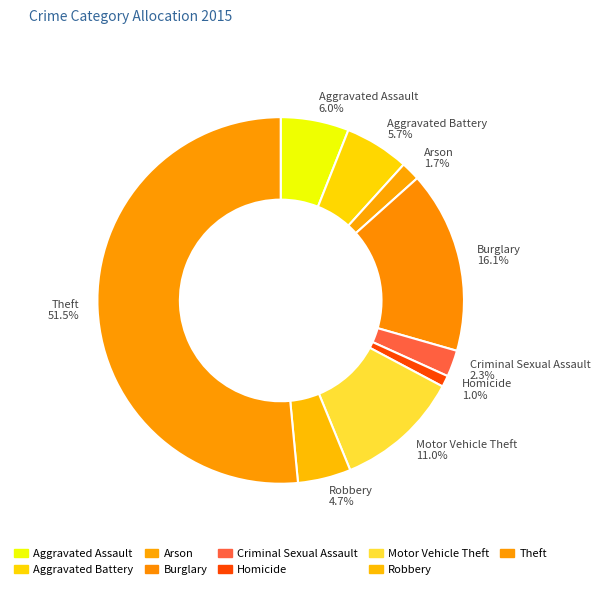

Between Aggravated Battery and Homicide, which is larger?

Aggravated Battery